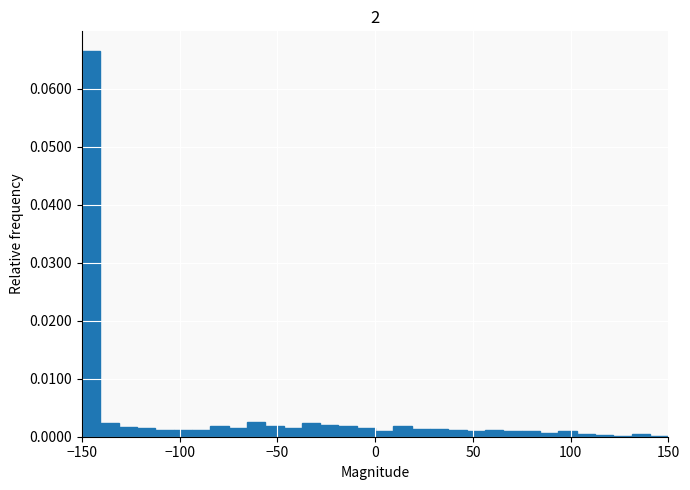

Read against the x-axis, roughly where is the centre of the tallest bar?

-145